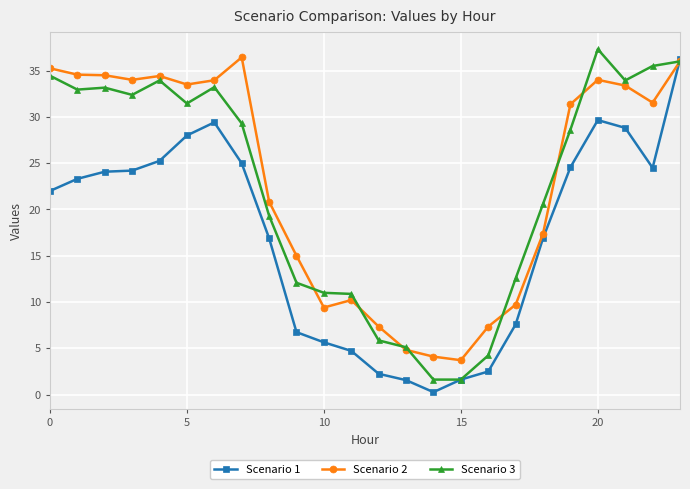

True or false: Scenario 2 has more than 1 points higher than both neighbors.

True